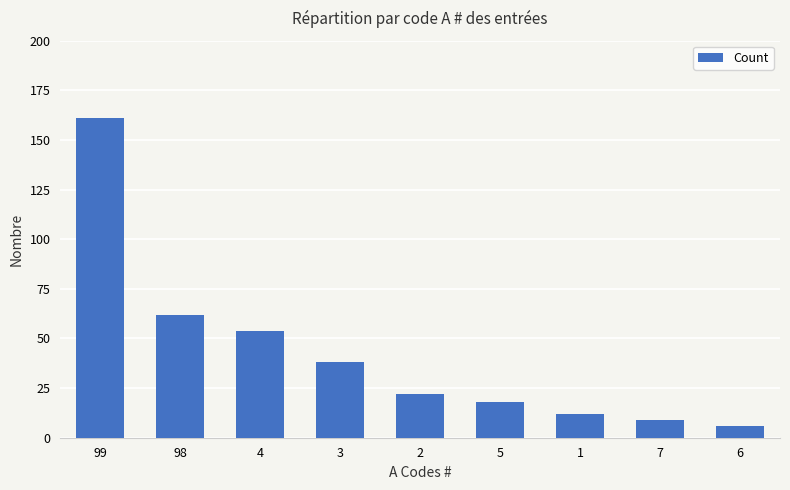

What is the sum of all values?

382